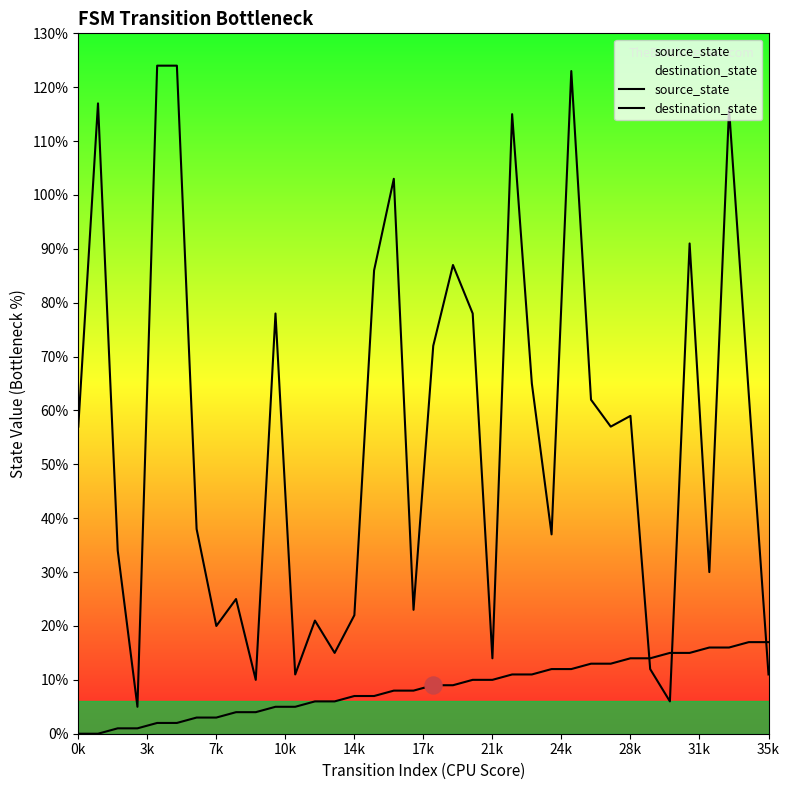

Which series has the largest total across all categories?

destination_state